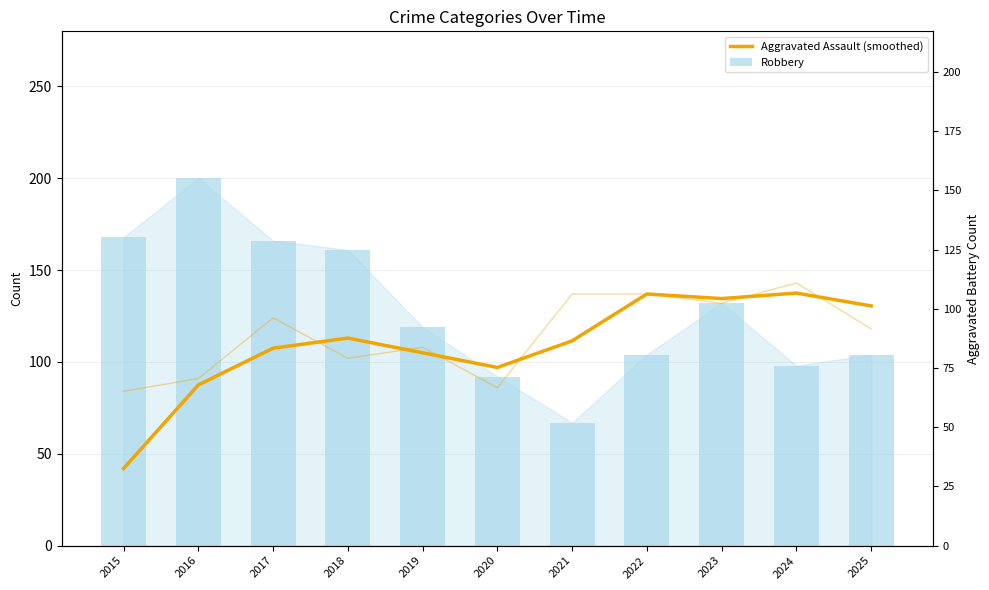

What value does the Robbery series have at 2023?

132.0